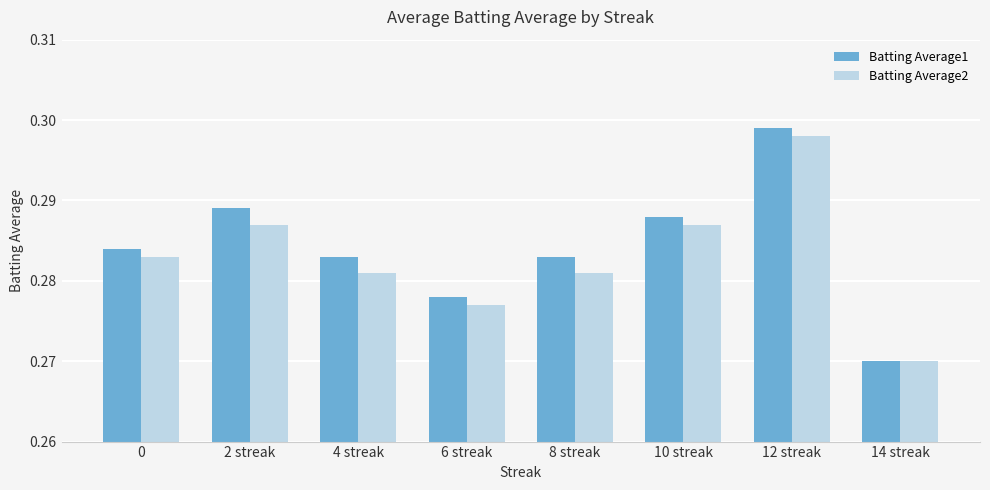

True or false: Batting Average1 has a value of 0.1 at 12 streak.

False